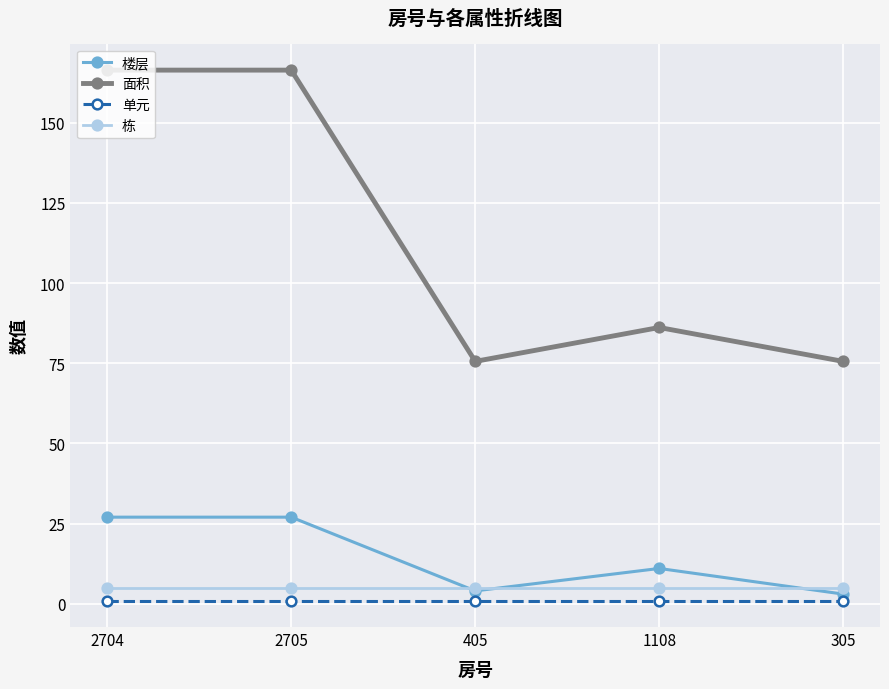

What is the label of the 4th point from the left?

1108